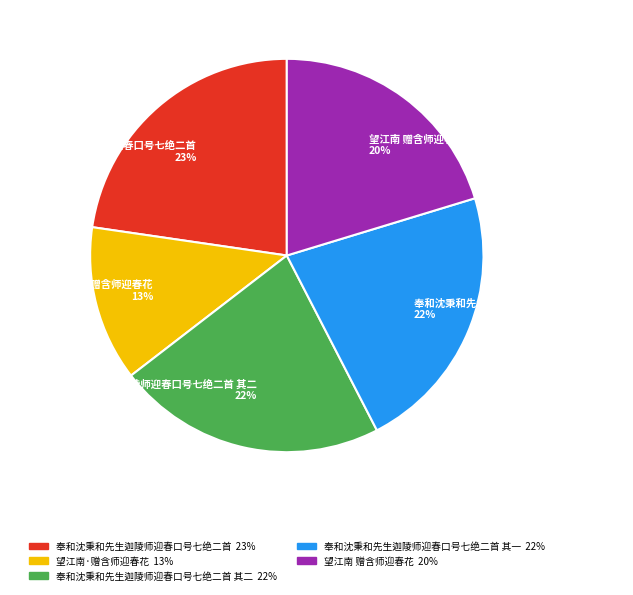

Is it true that 奉和沈秉和先生迦陵师迎春口号七绝二首 其二 is 22% of the pie?

True